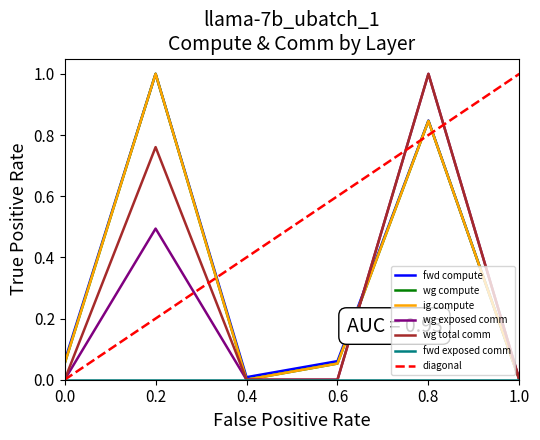

True or false: fwd compute and wg compute cross at least once.

False